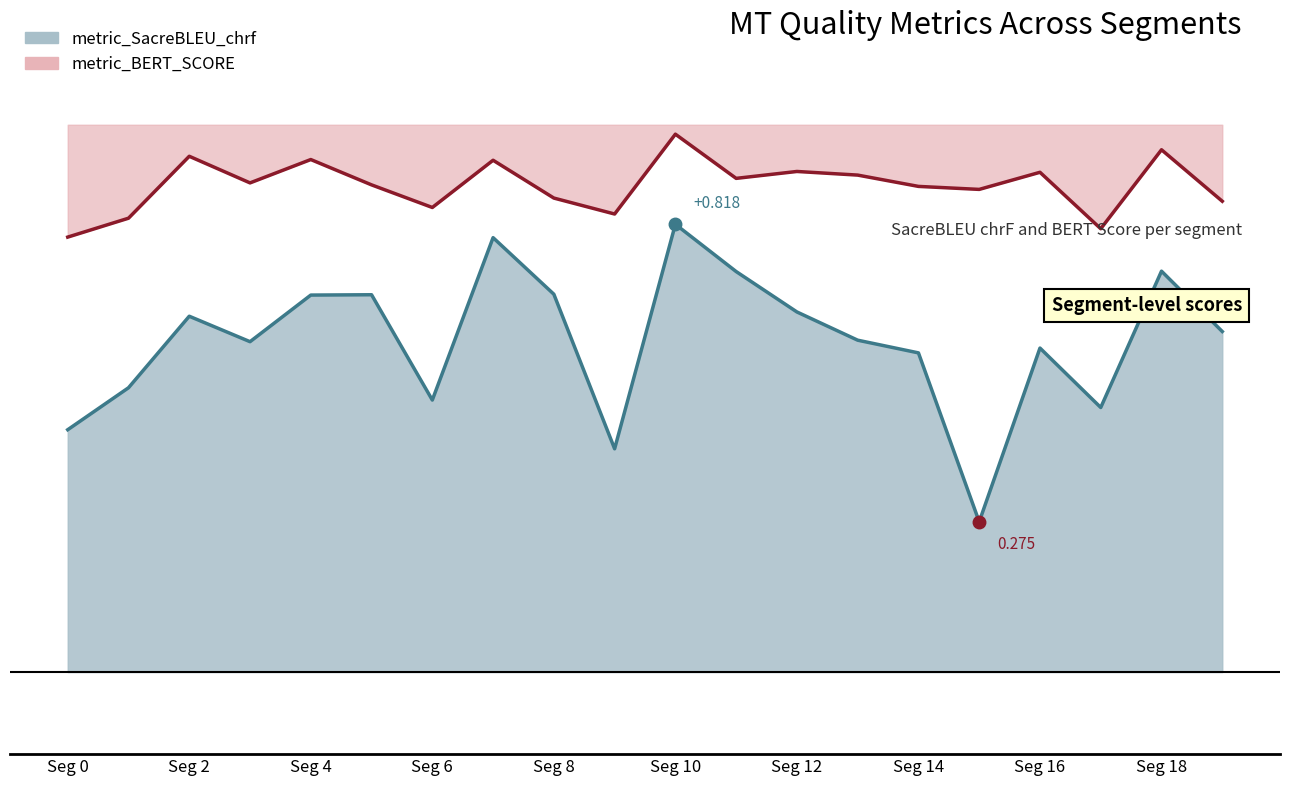

True or false: the data shows 0.7 at Seg 18.

True